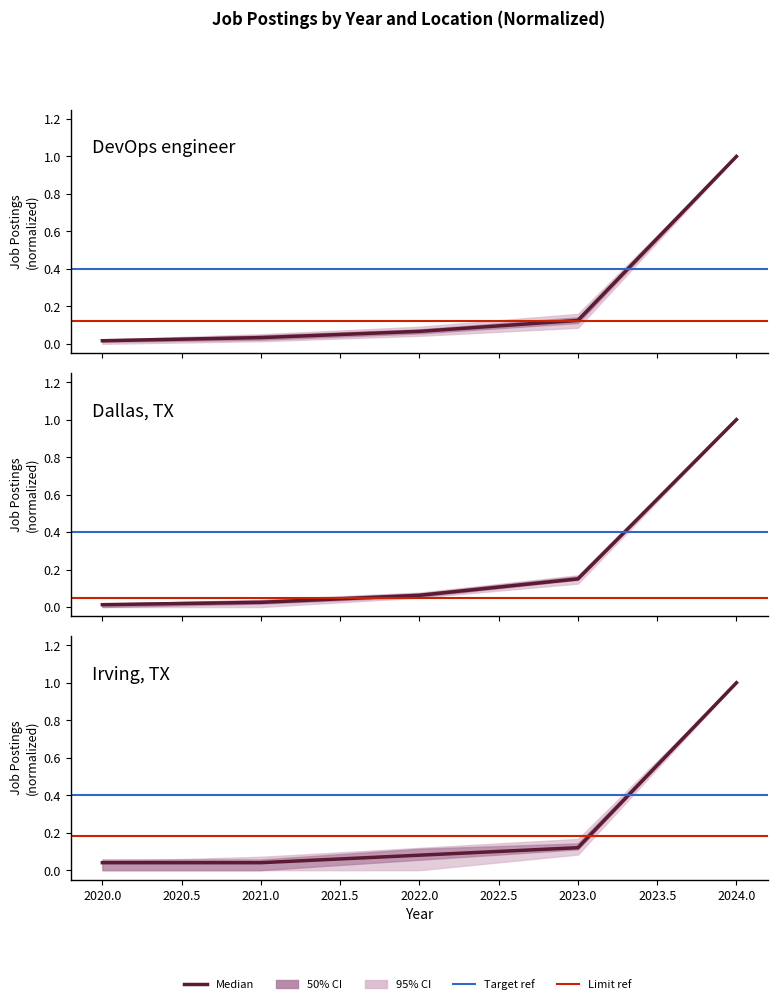

What is the difference between the second highest and minimum values in the lower1 series?

0.1